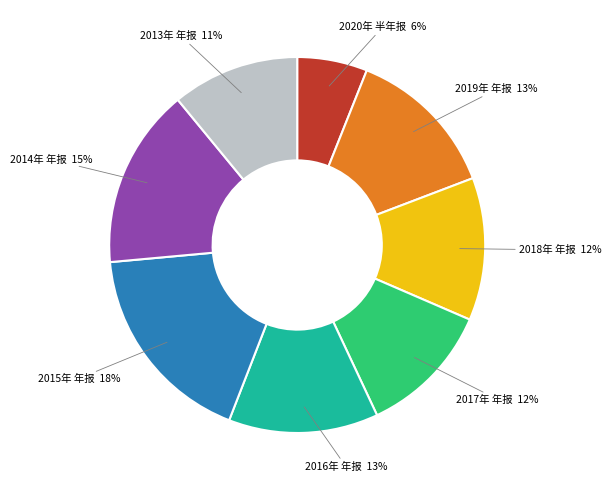

Is the sum of 2015年 年报 and 2016年 年报 greater than half?

No